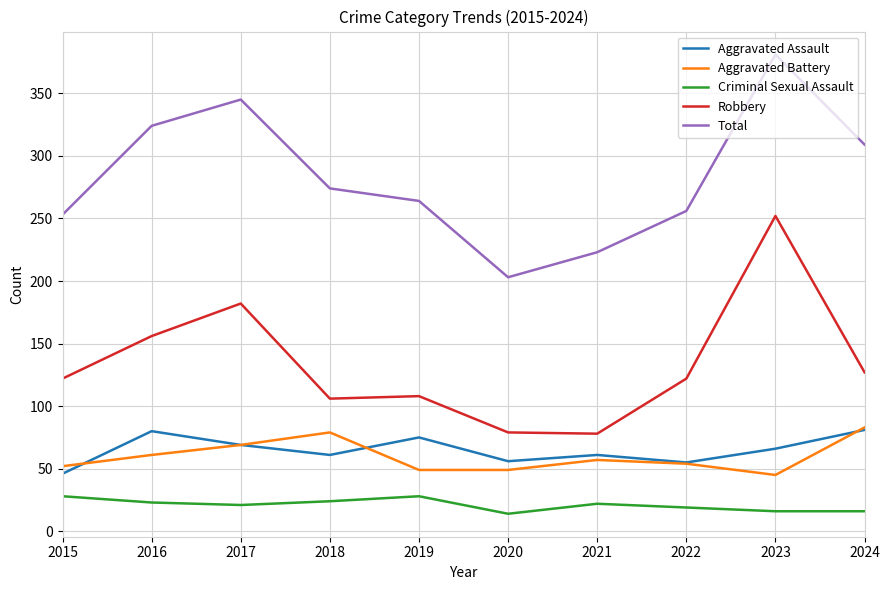

What is the spread (max minus min) of values at 2023?

365